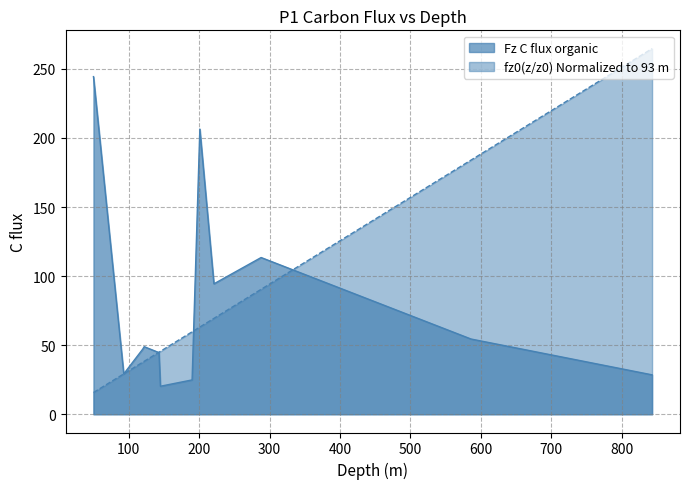

What are all the series names shown in the legend?

Fz C flux organic, fz0(z/z0) Normalized to 93 m